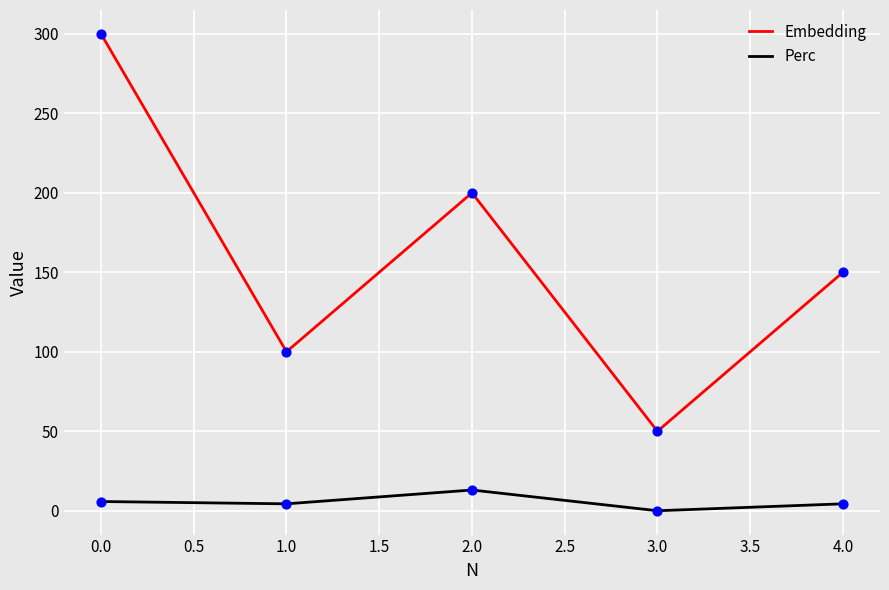

At how many categories does at least one series exceed 226?

1